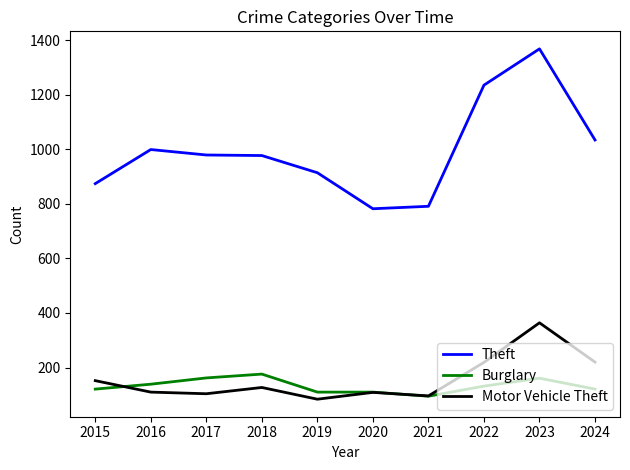

At how many categories does at least one series exceed 203?

10